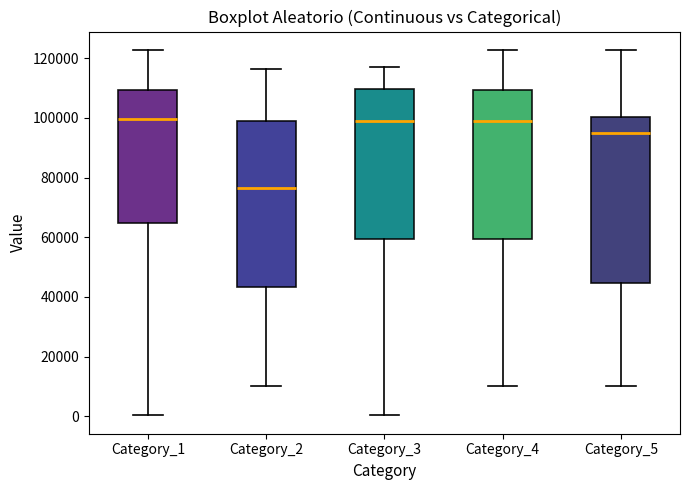

Which box's median line is the lowest?

Category_2